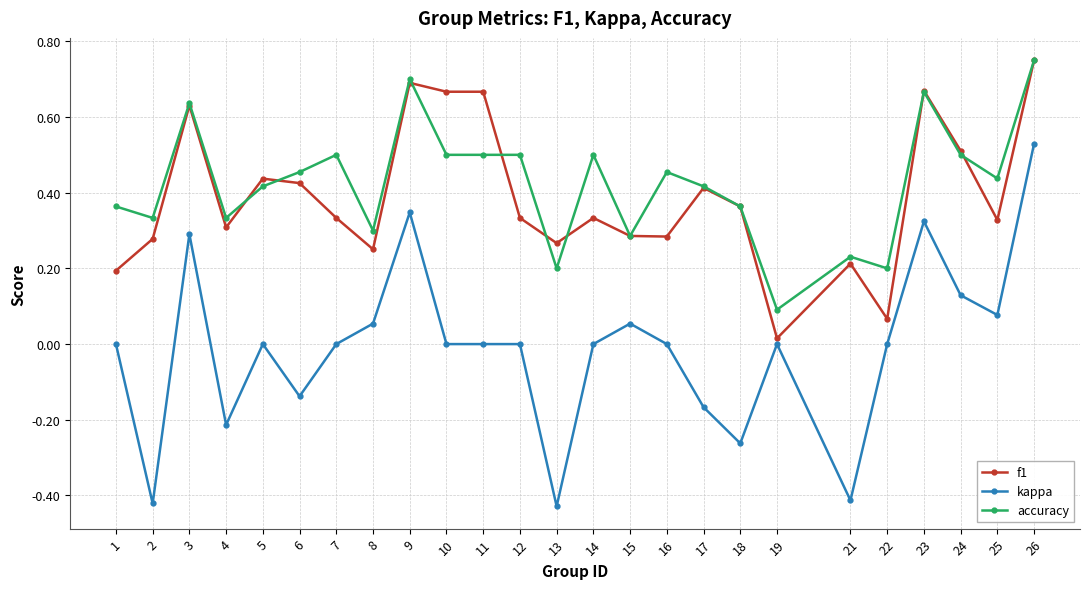

The value of f1 at 19 is 0.0. True or false?

True